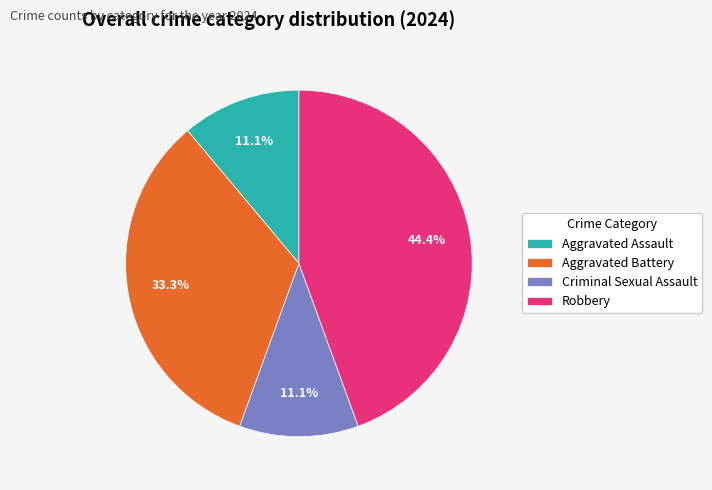

Do Aggravated Battery and Aggravated Assault together represent more than half of the pie?

No